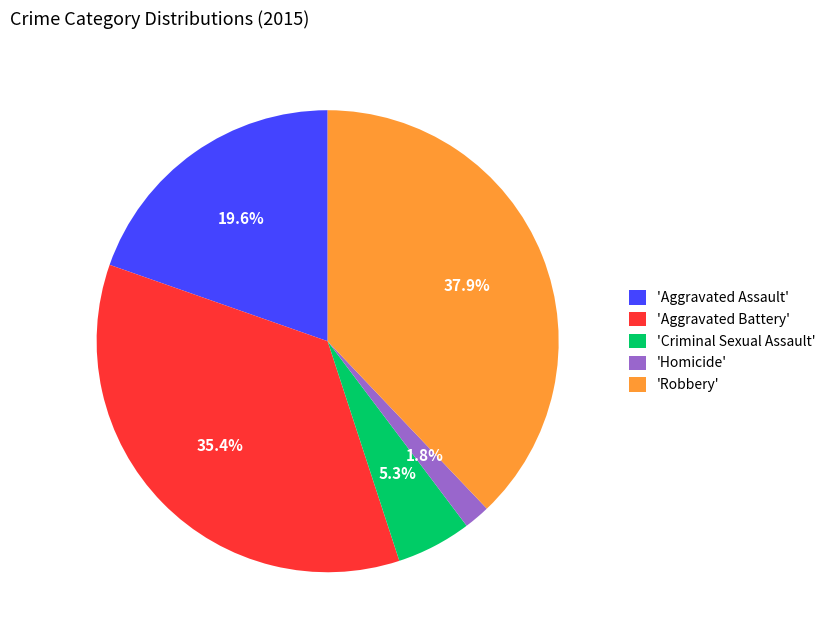

Do 'Aggravated Battery' and 'Aggravated Assault' together represent more than half of the pie?

Yes